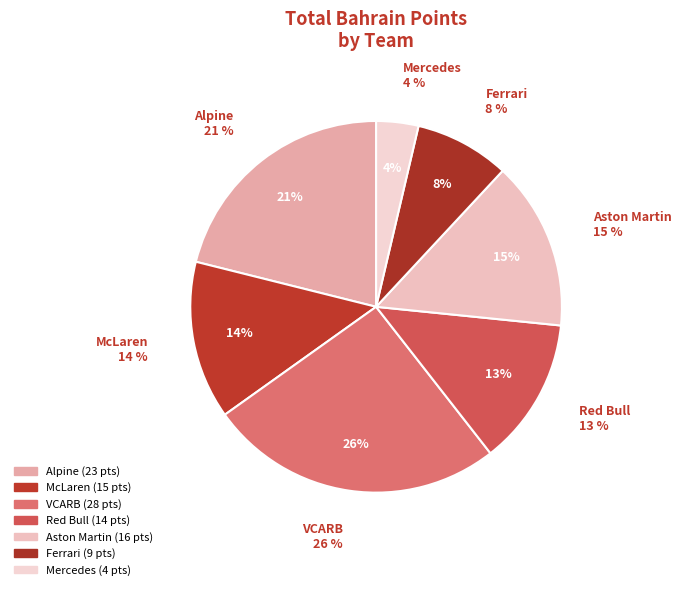

Count the number of slices in the pie.

7